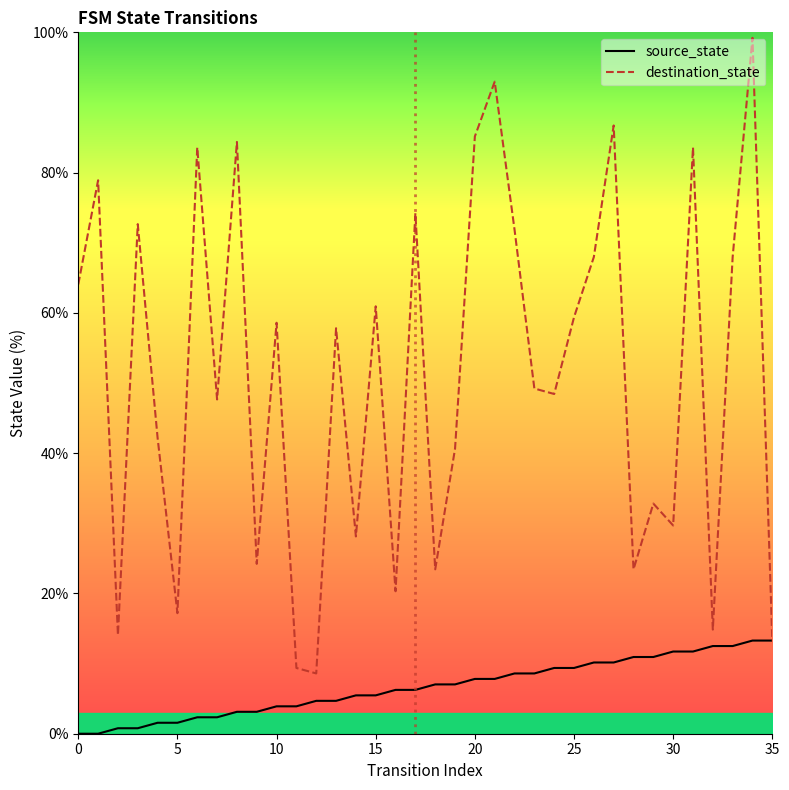

True or false: destination_state and source_state cross at least once.

False